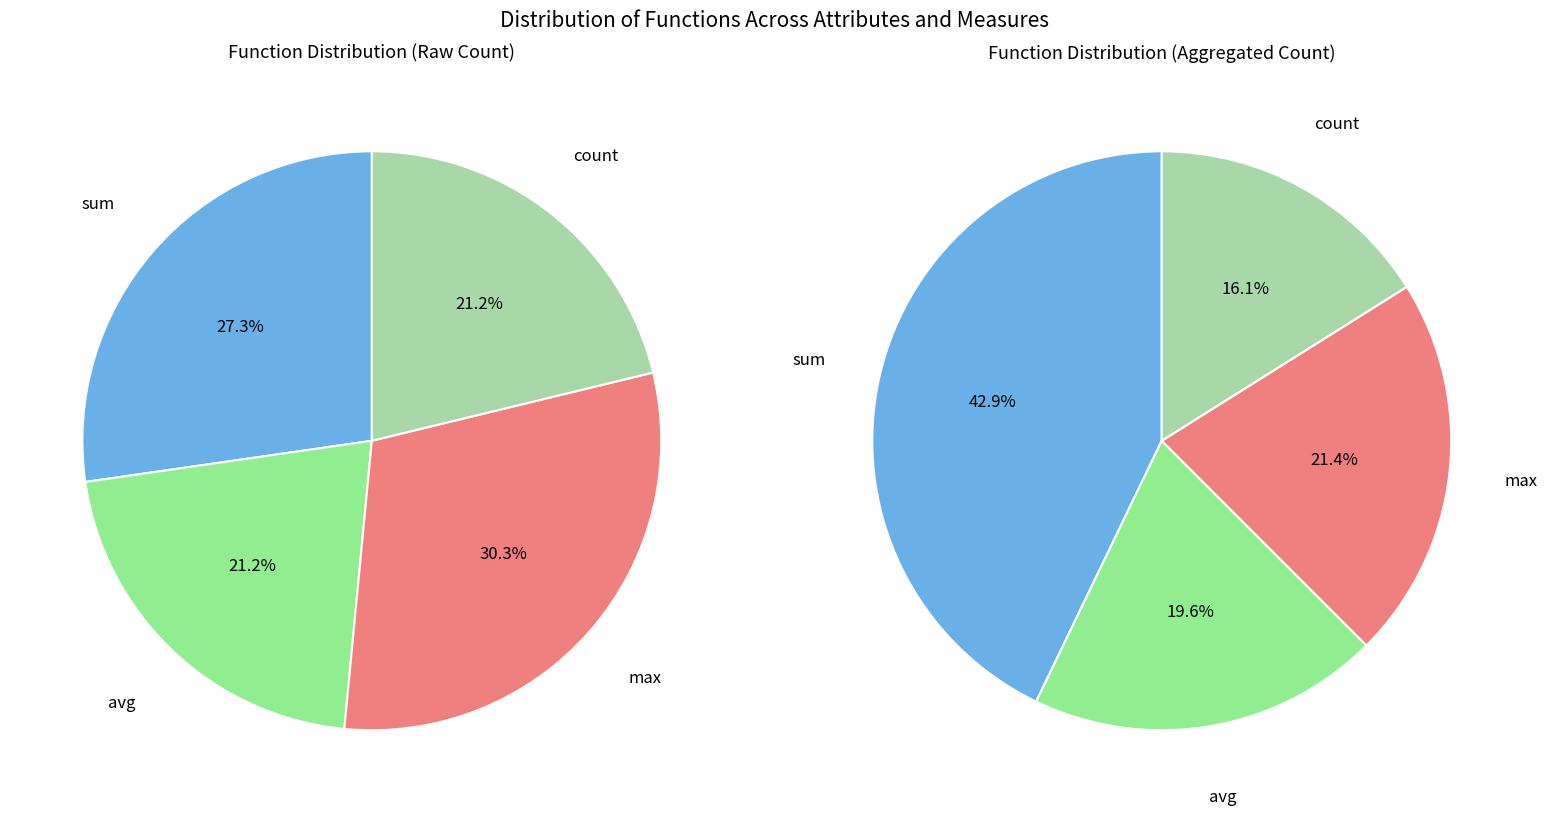

Do max and sum together represent more than half of the pie?

Yes